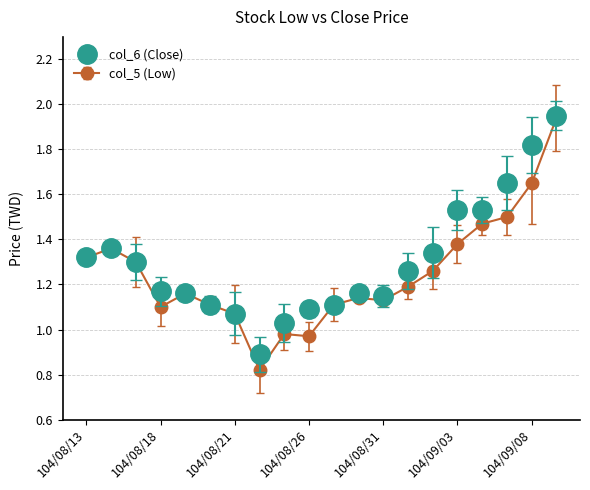

Which series has the largest range (max minus min)?

col_5 (Low)